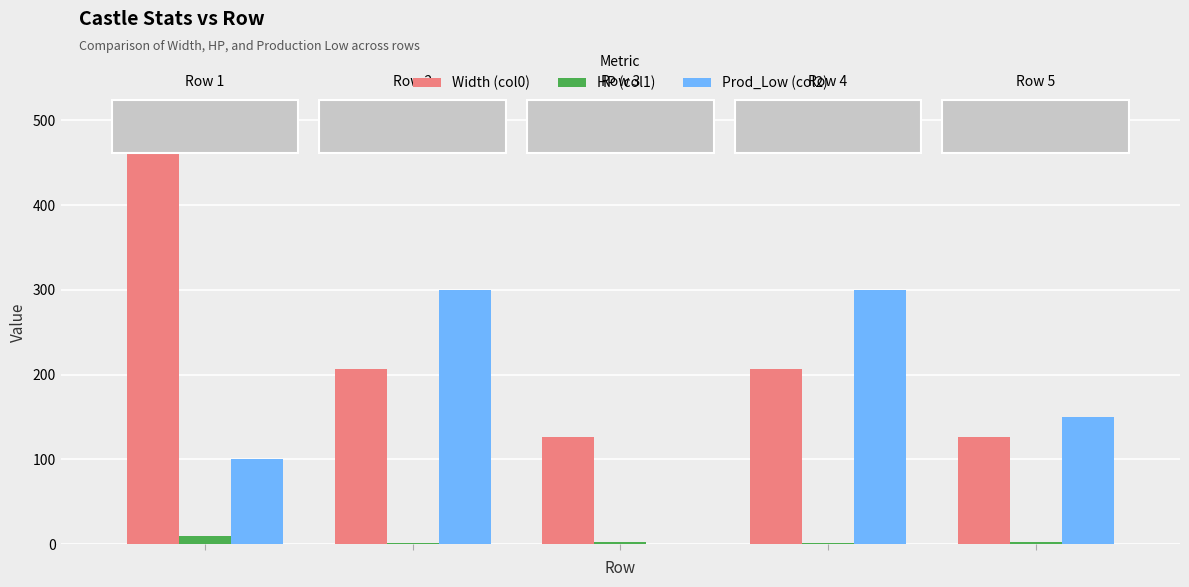

What is the maximum value shown in the chart?

499